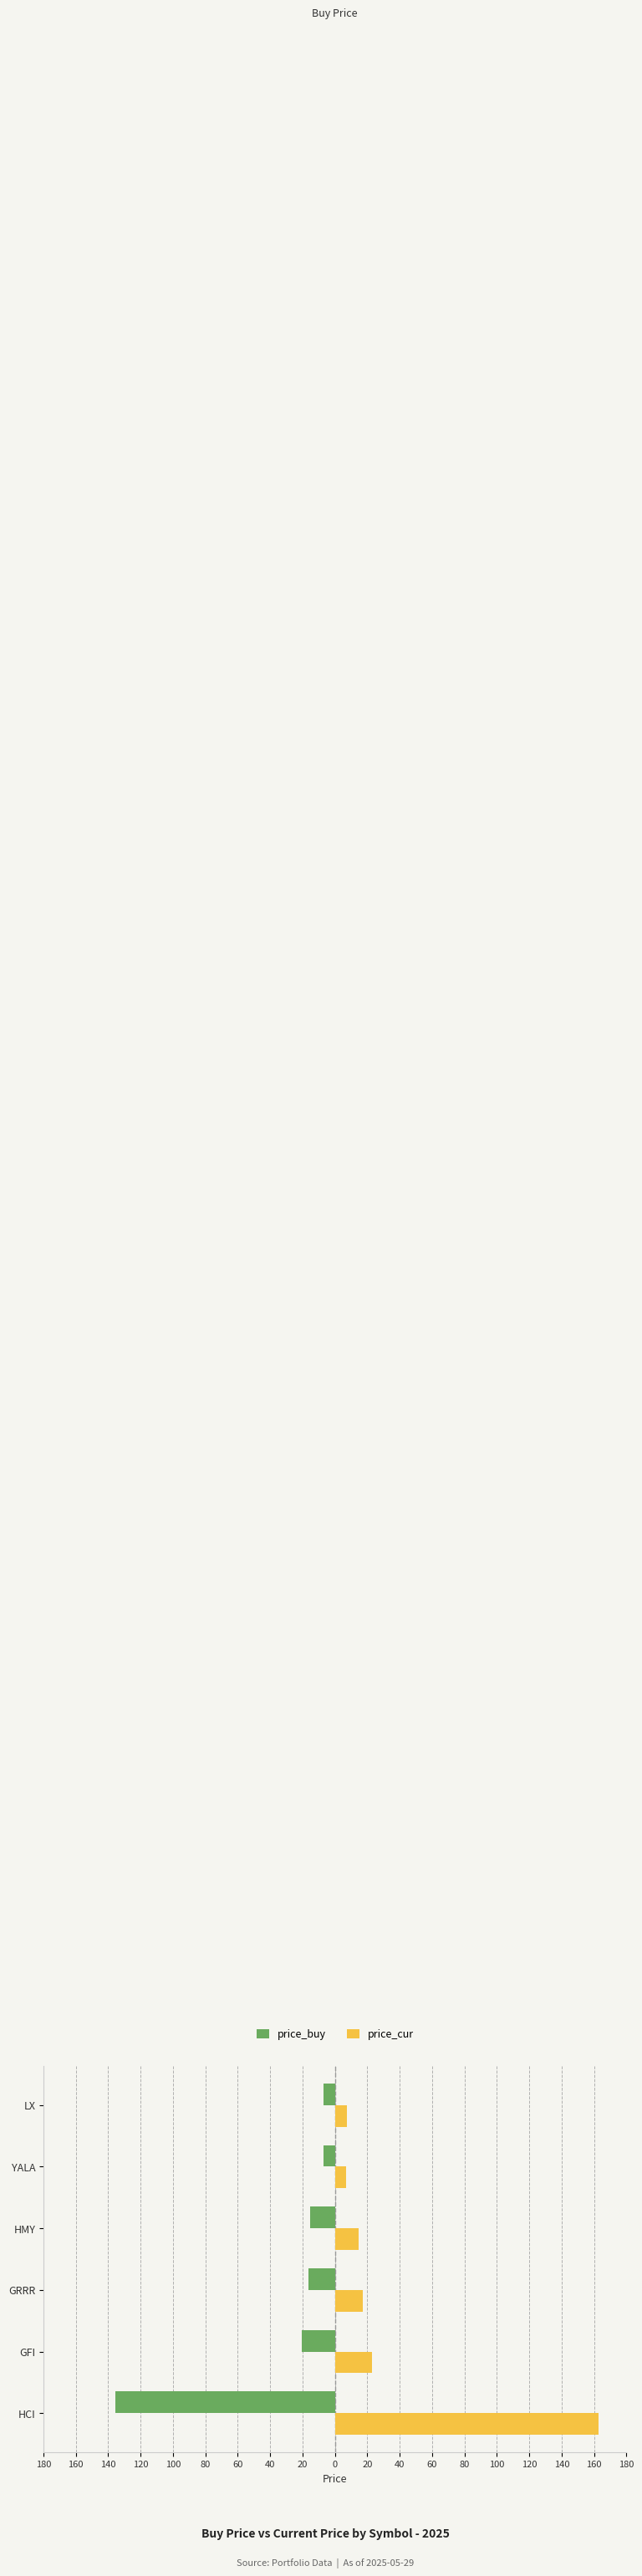

Reading left to right, list all the values displayed in this chart.

price_buy: 180=-135.8	160=-20.5	140=-16.2	120=-15.3	100=-7.0	80=-7.3
price_cur: 180=162.5	160=22.7	140=17.3	120=14.7	100=7.1	80=7.3